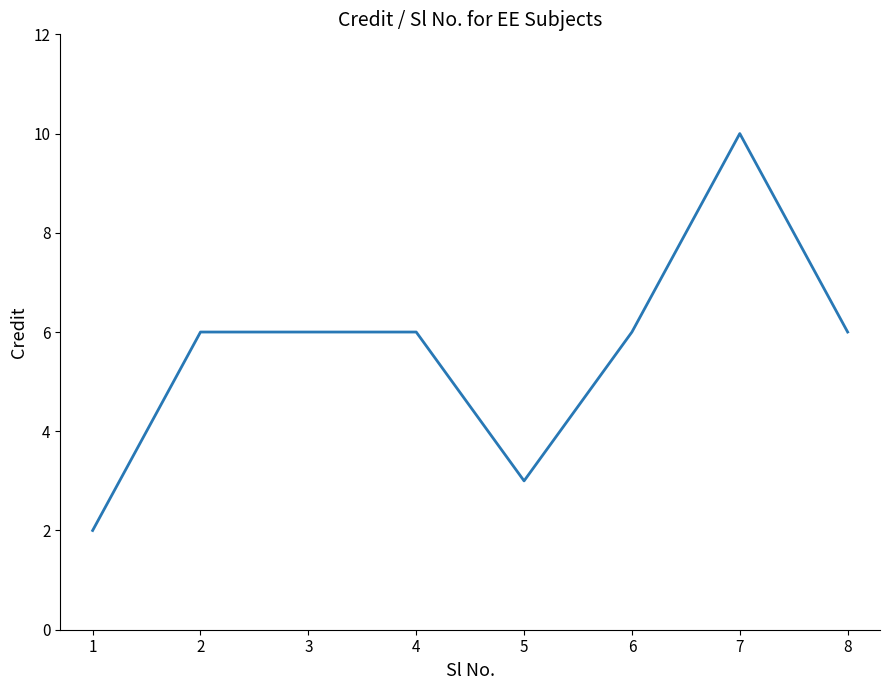

Does the chart have visible grid lines?

No